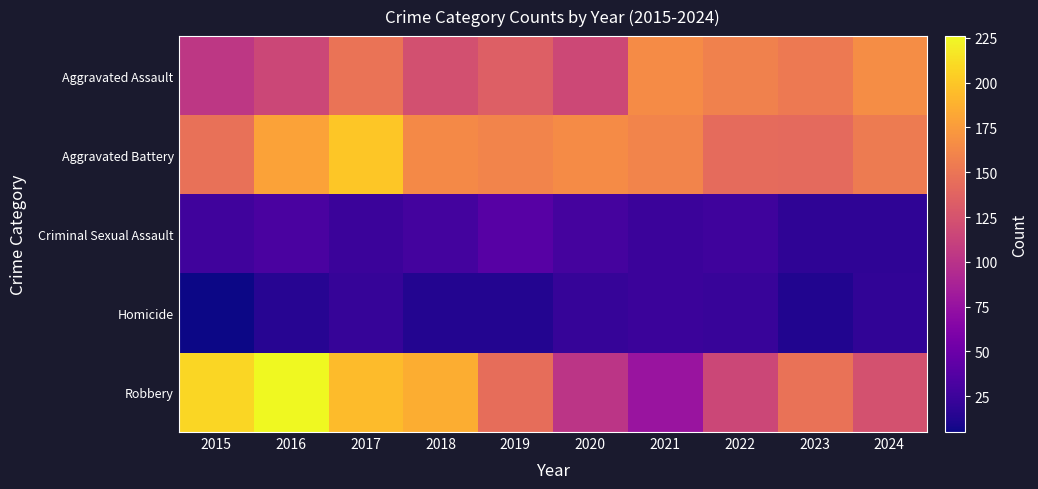

Which has a higher value, 2024 or 2022?

2024